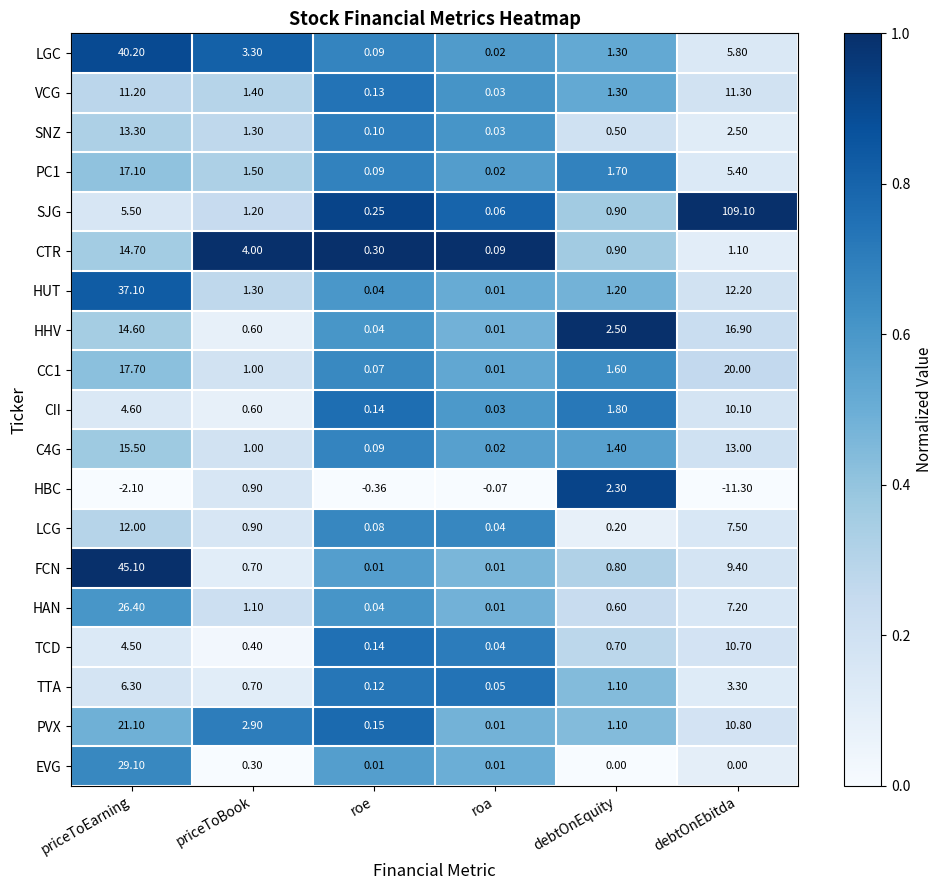

List the labels in order of HBC value, largest first.

debtOnEquity, priceToBook, roa, roe, priceToEarning, debtOnEbitda